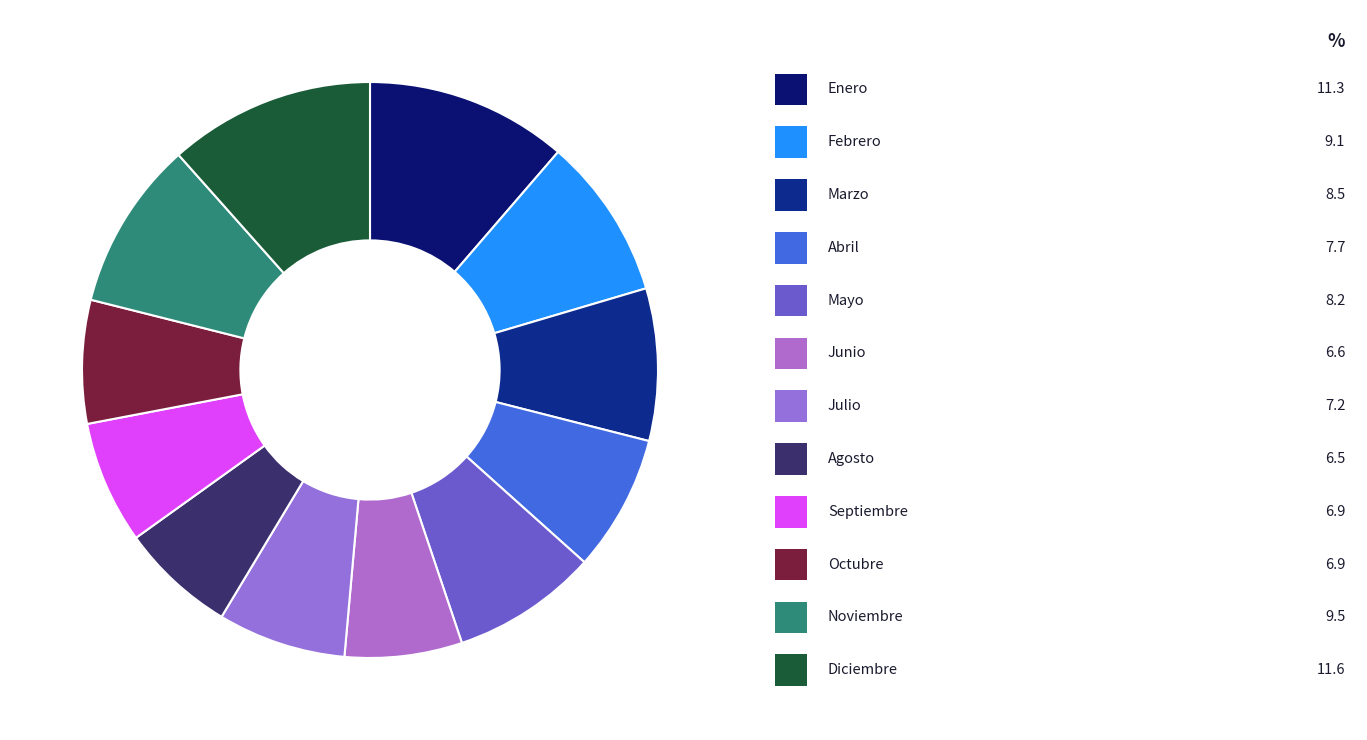

Count the number of slices in the pie.

12